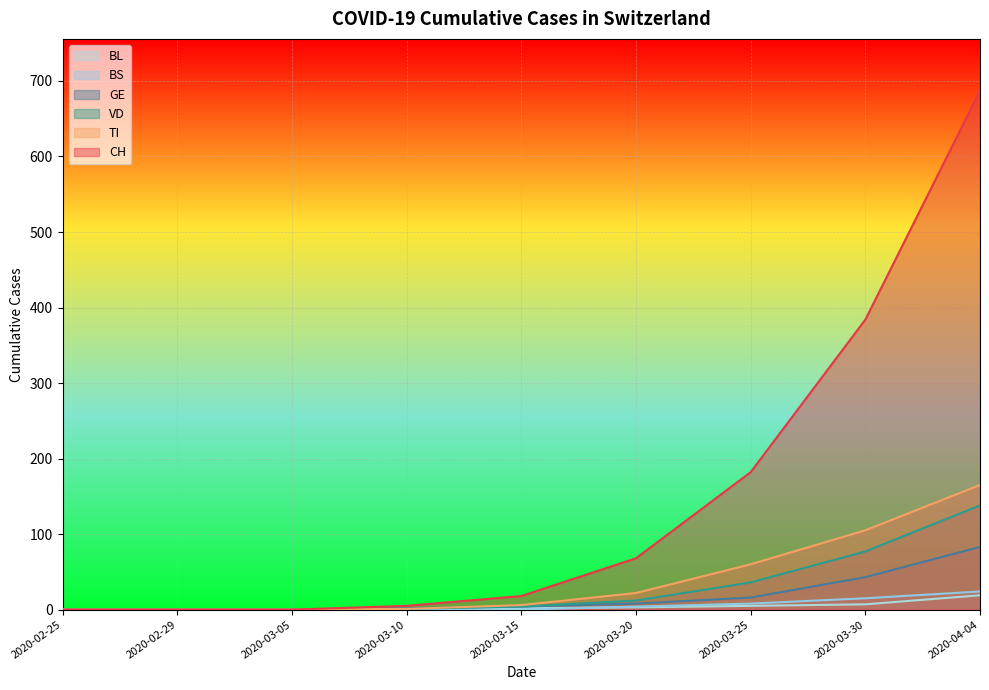

True or false: VD and TI cross at least once.

False